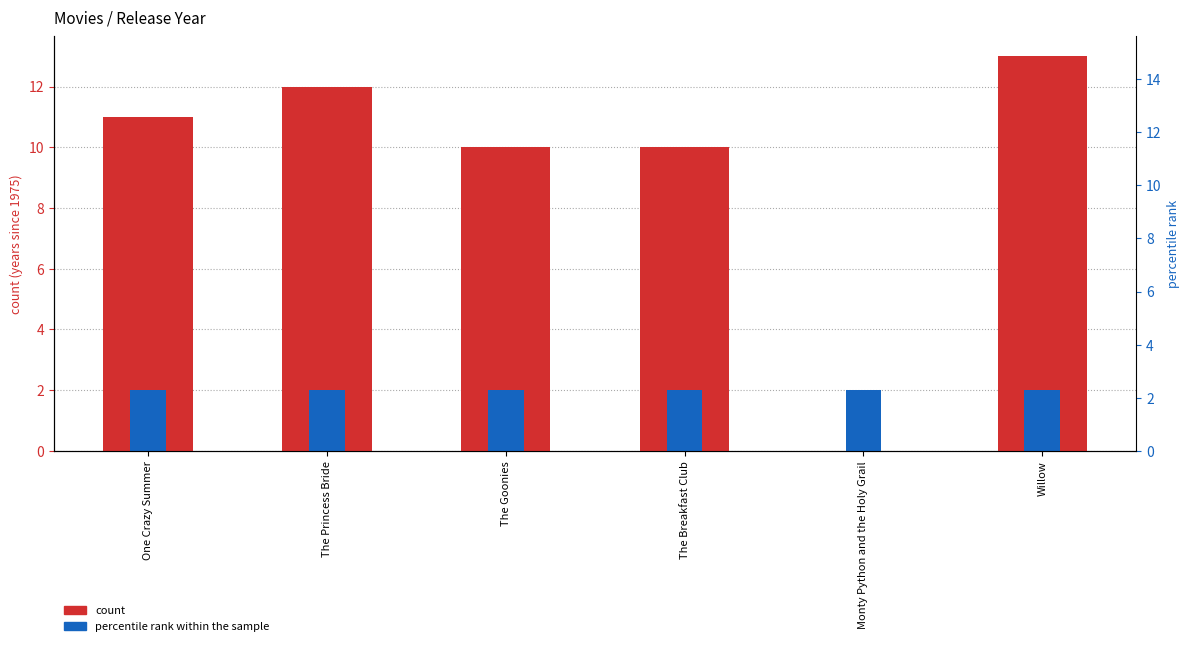

What is the approximate value of count at The Breakfast Club, to the nearest 10?

10